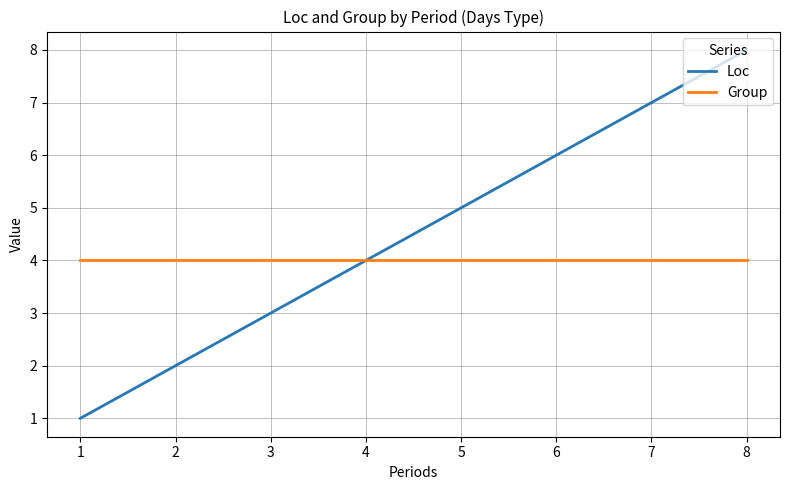

What is the total value across all series at 2?

6